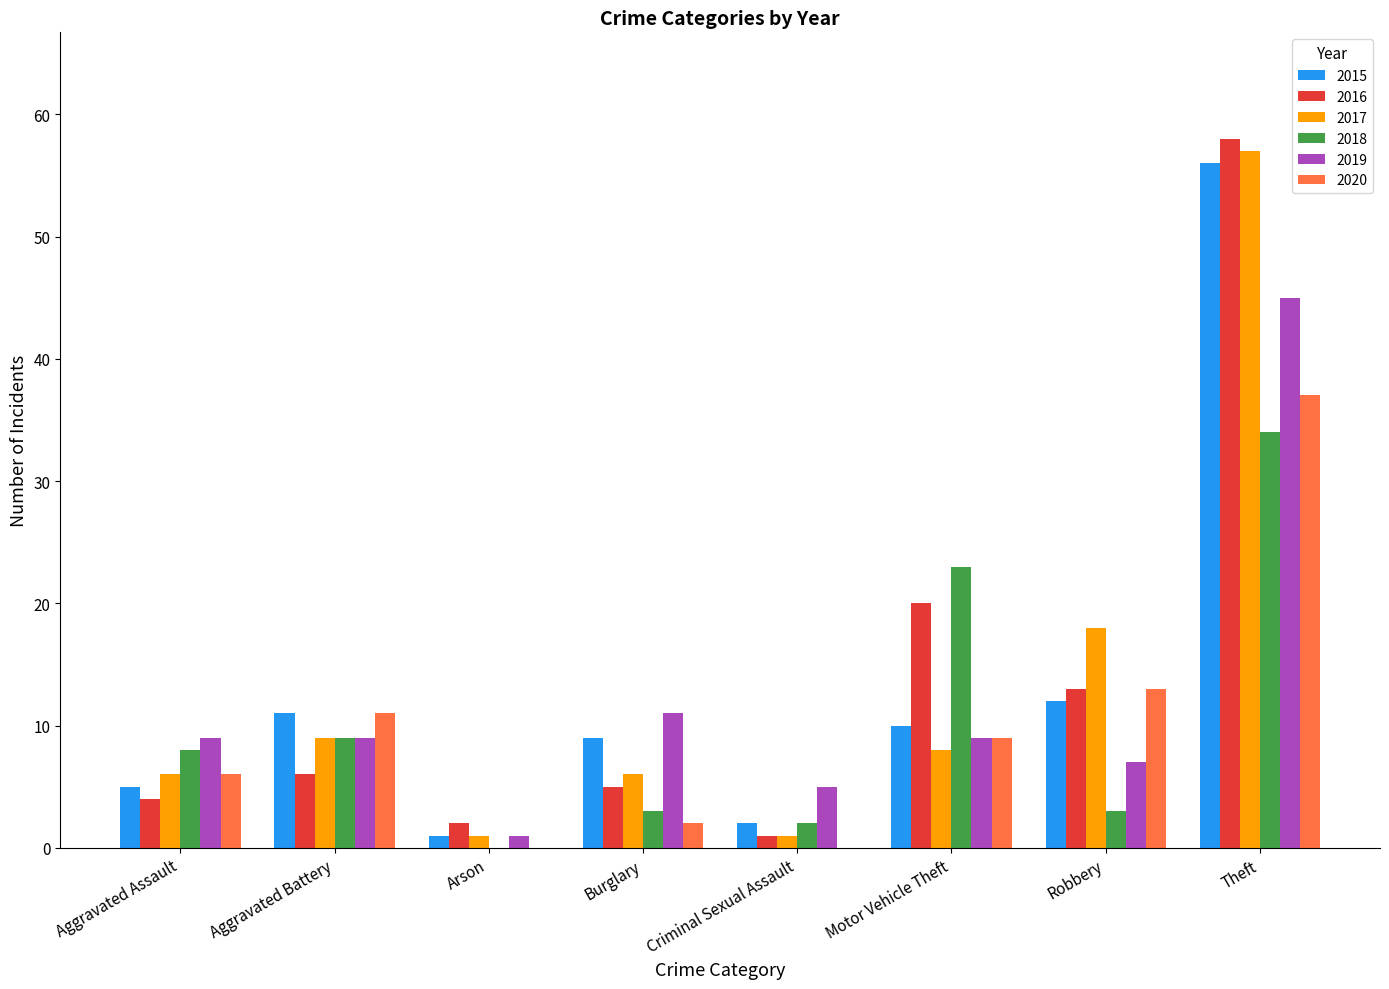

What is the spread (max minus min) of values at Arson?

2